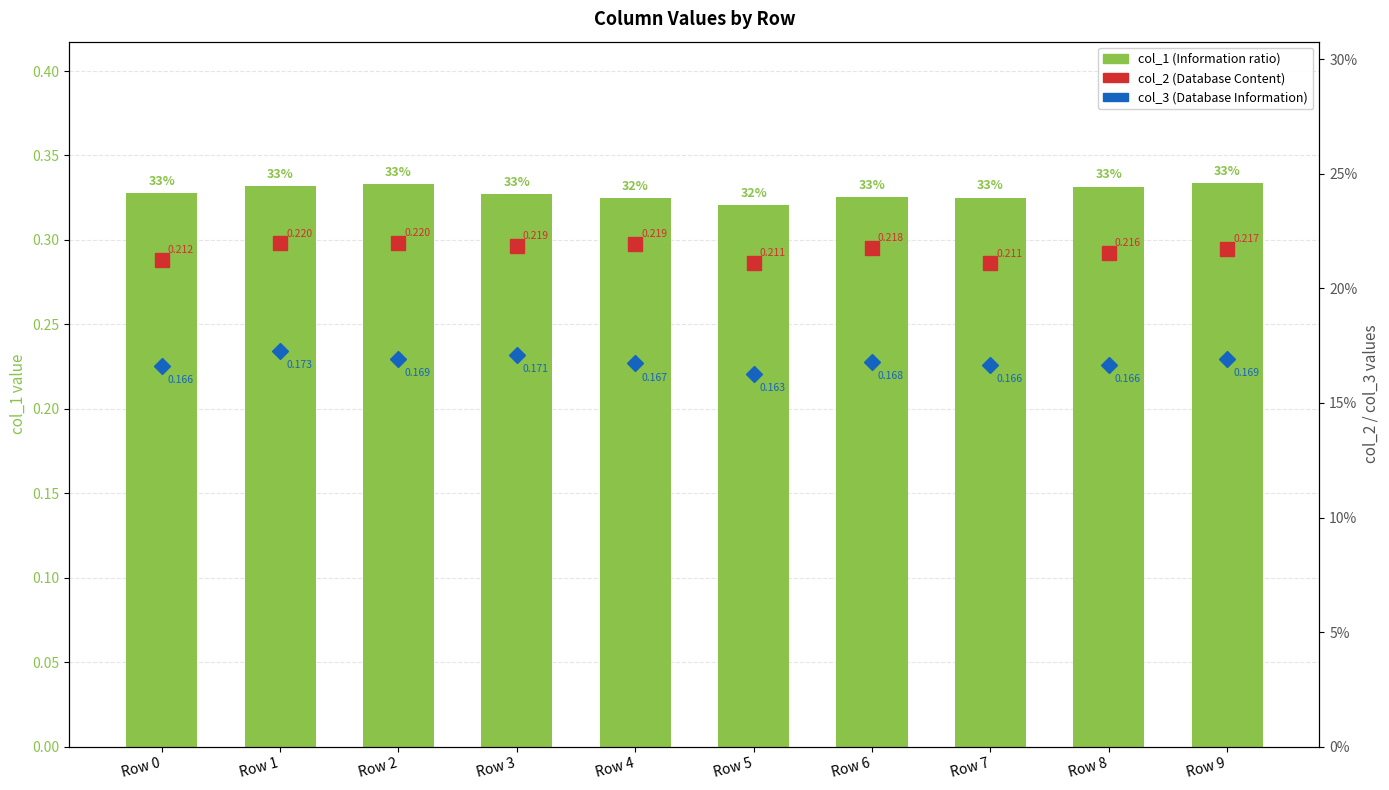

What is the total value across all series at Row 8?

0.7